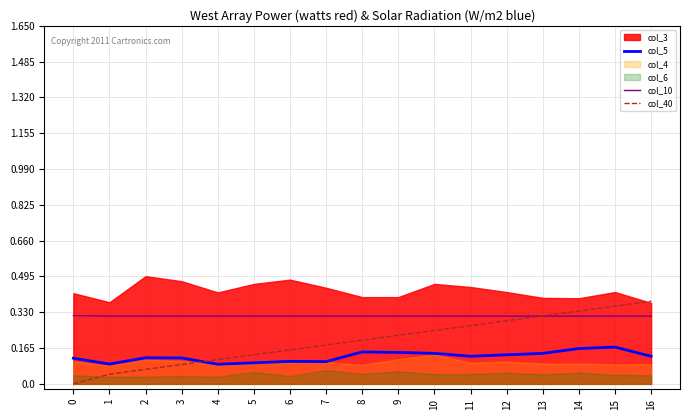

At which label is col_5 closest to 0?

4